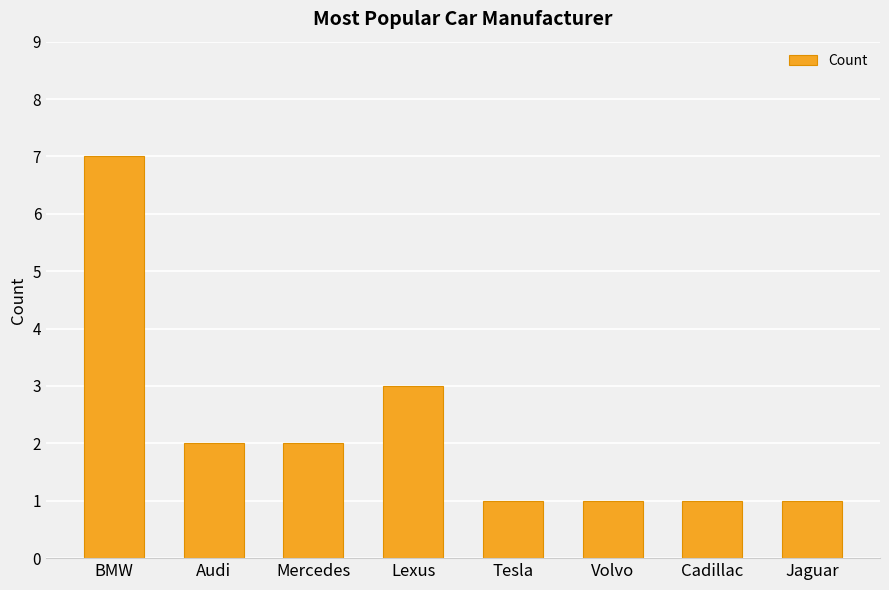

Reading left to right, transcribe all the data shown in this chart.

BMW=7	Audi=2	Mercedes=2	Lexus=3	Tesla=1	Volvo=1	Cadillac=1	Jaguar=1